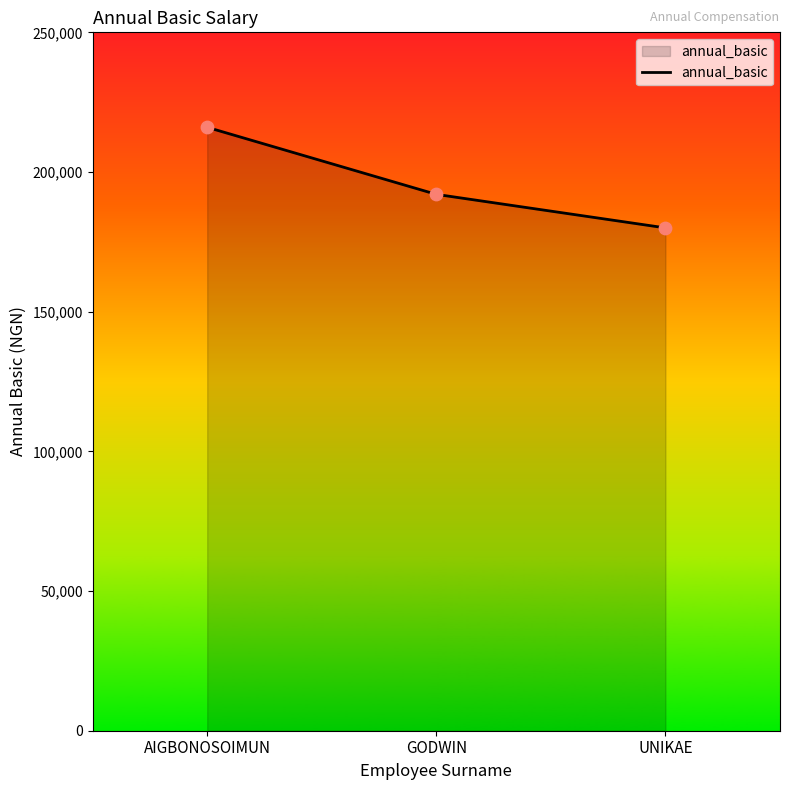

What is the change in value from AIGBONOSOIMUN to GODWIN?

-24000